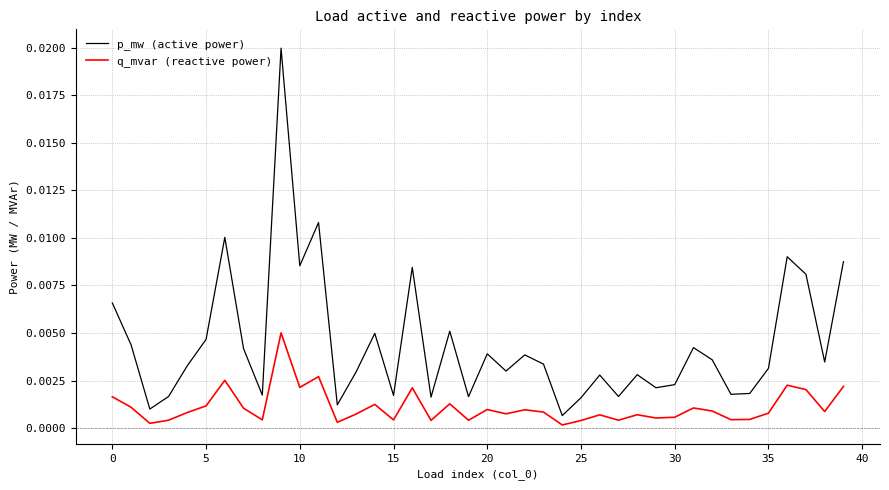

Which series has the widest spread of values?

p_mw (active power)